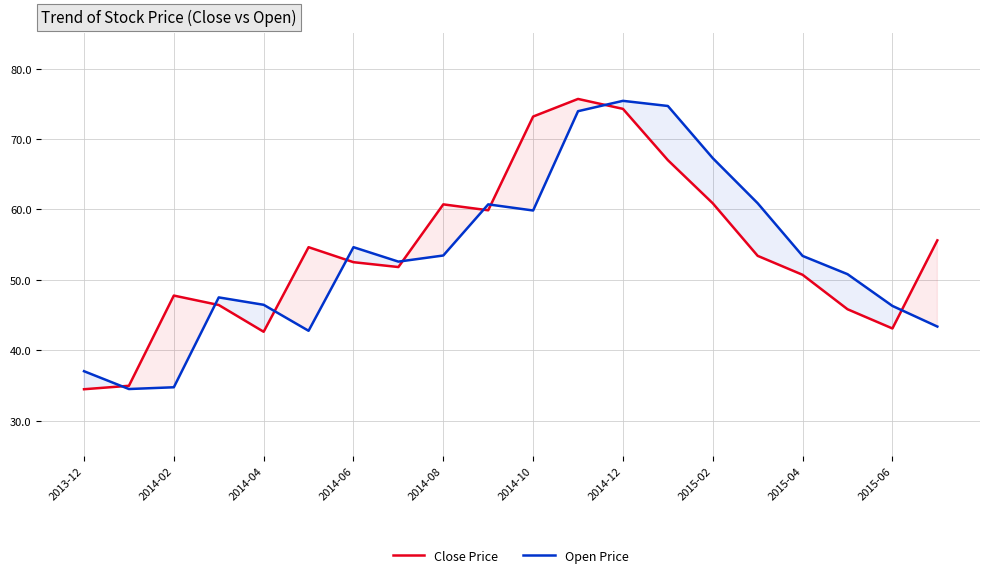

Which series has the largest total across all categories?

Close Price